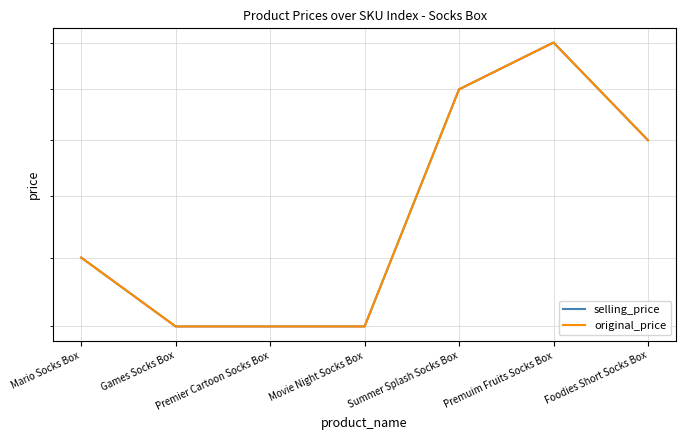

Which series has the largest range (max minus min)?

selling_price